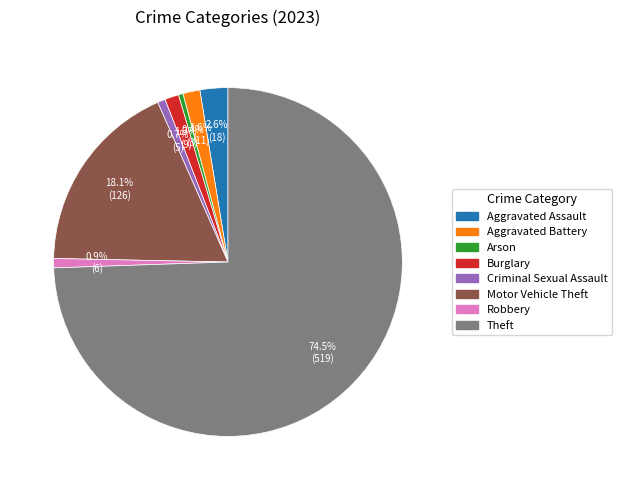

The Aggravated Assault slice represents 3% of the pie. True or false?

True